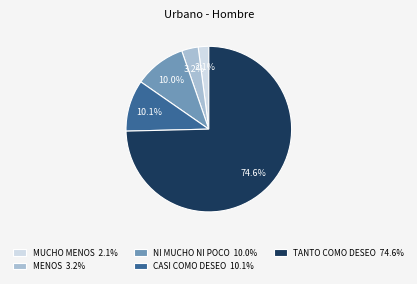

What is the smallest slice in the pie chart?

MUCHO MENOS 2.1%